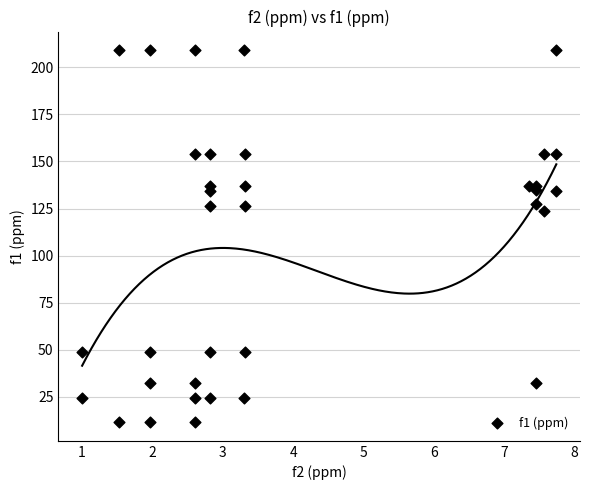

What is the range of X values (max minus min)?

6.7